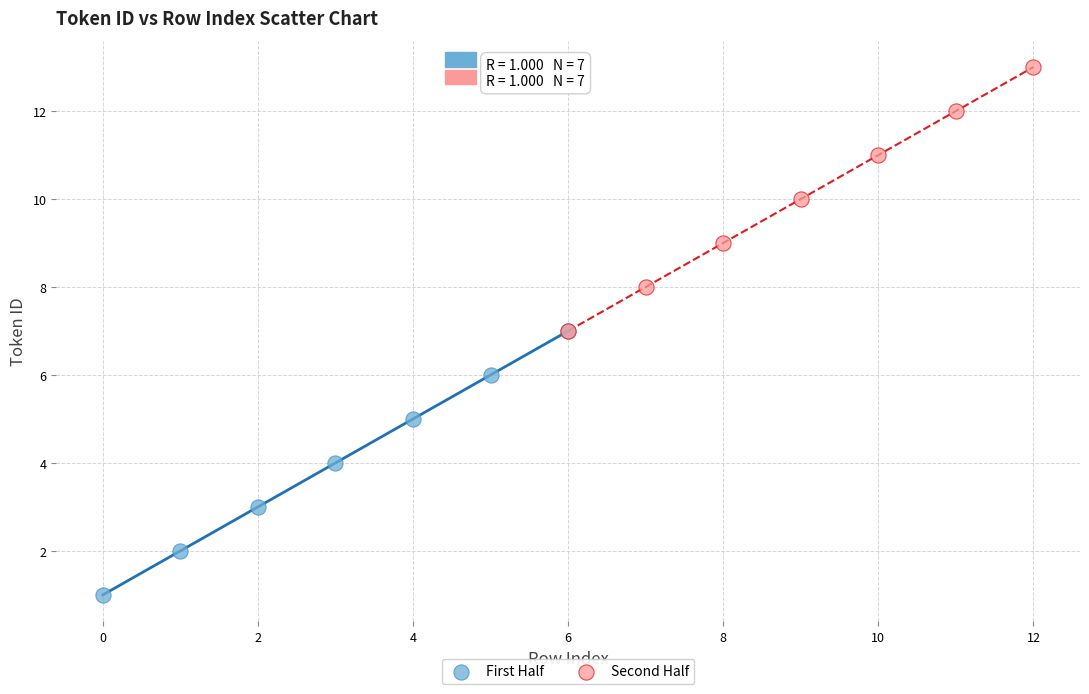

What are all the series names shown in the legend?

First Half, Second Half